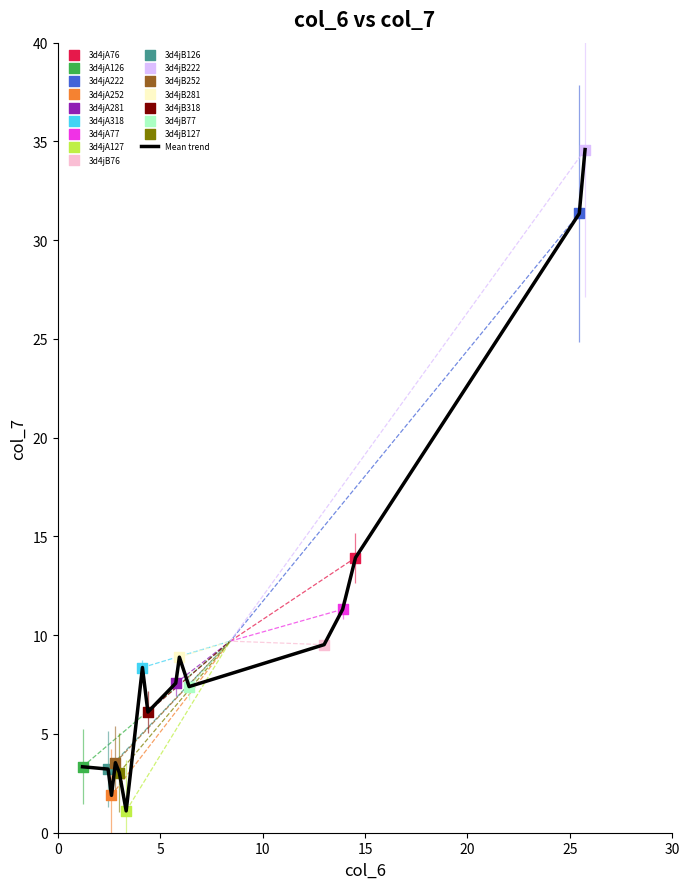

What is the maximum value shown in the chart?

34.6